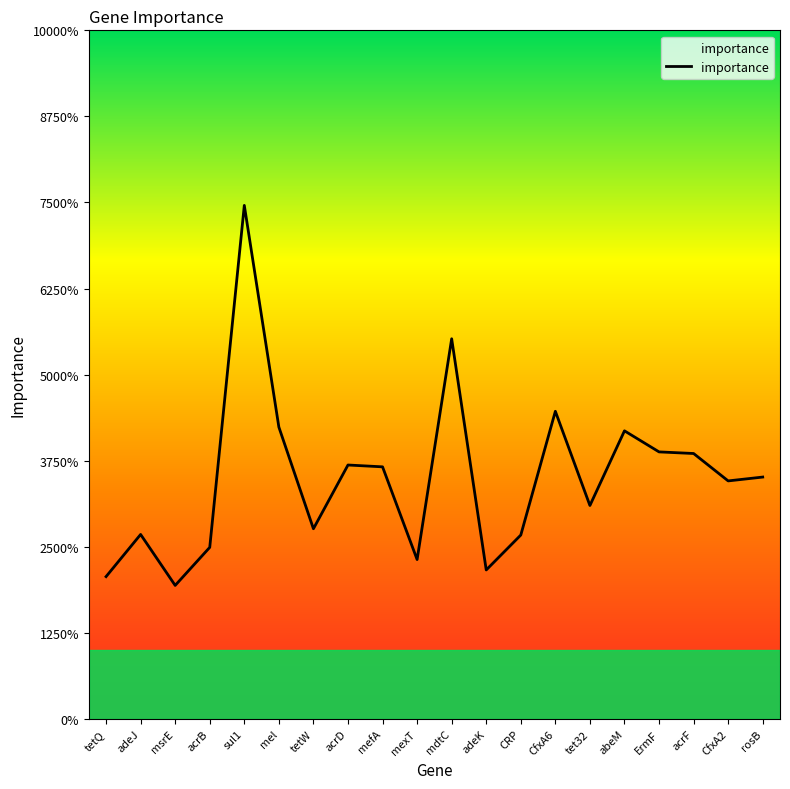

Is it true that the value at mel is 0.0?

False